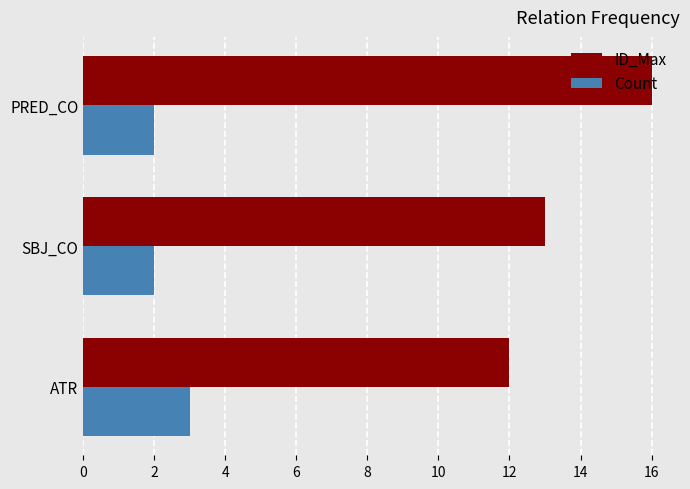

What is the greatest value displayed?

16